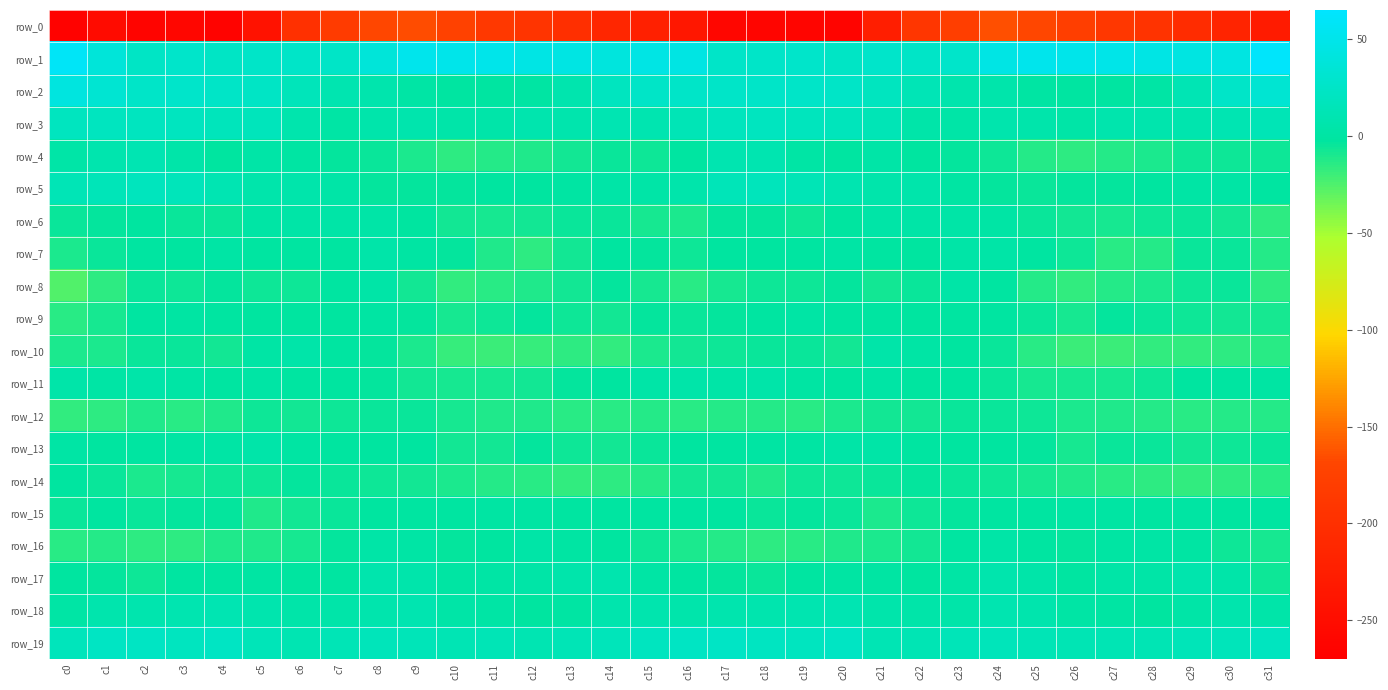

The row_9 series shows -2.8 at c21. True or false?

False